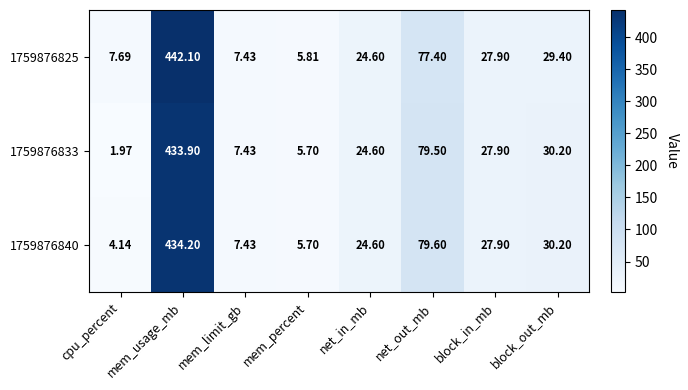

Which series has the largest range (max minus min)?

1759876825